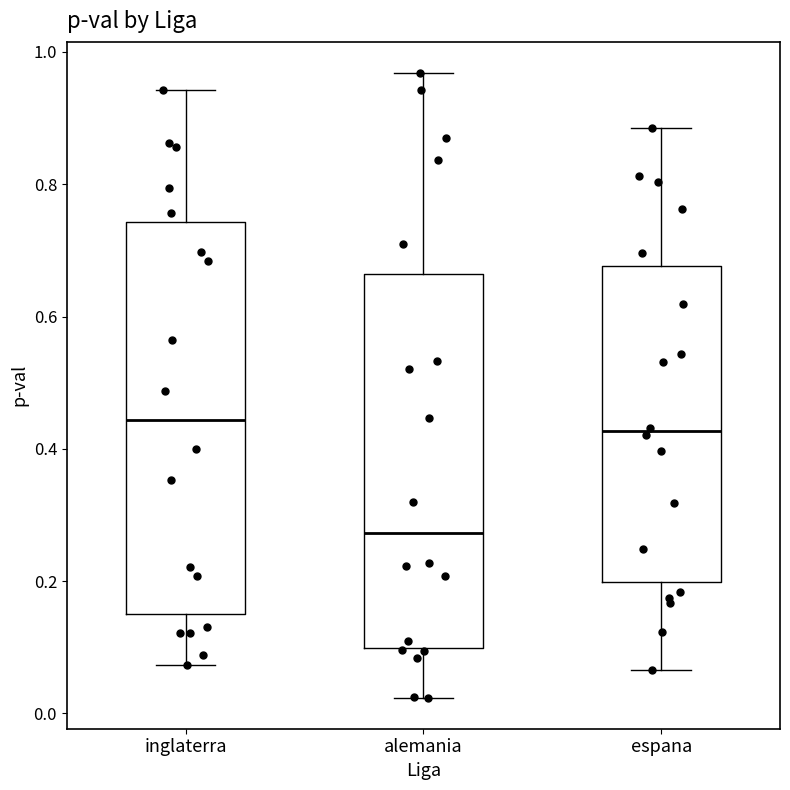

Reading left to right, transcribe this box plot: for each box, give where its median line is, the range the box spans, and where its two whiskers end, as read against the y-axis. The values are not printed on the chart, so give them approximately, as read against the axis.

inglaterra: median 0.44, box 0.16 to 0.74, whiskers 0.08 to 0.94
alemania: median 0.28, box 0.10 to 0.66, whiskers 0.02 to 0.96
espana: median 0.42, box 0.20 to 0.68, whiskers 0.06 to 0.88